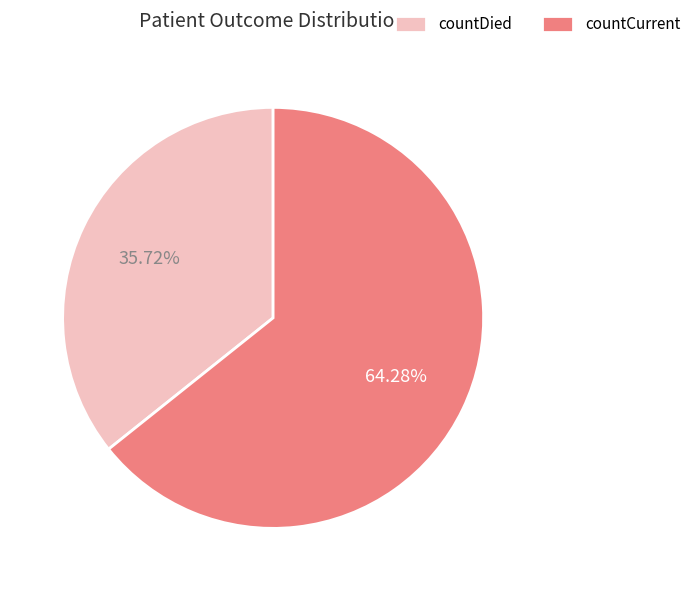

To the nearest percent, what is the combined percentage of countDied and countCurrent?

100%